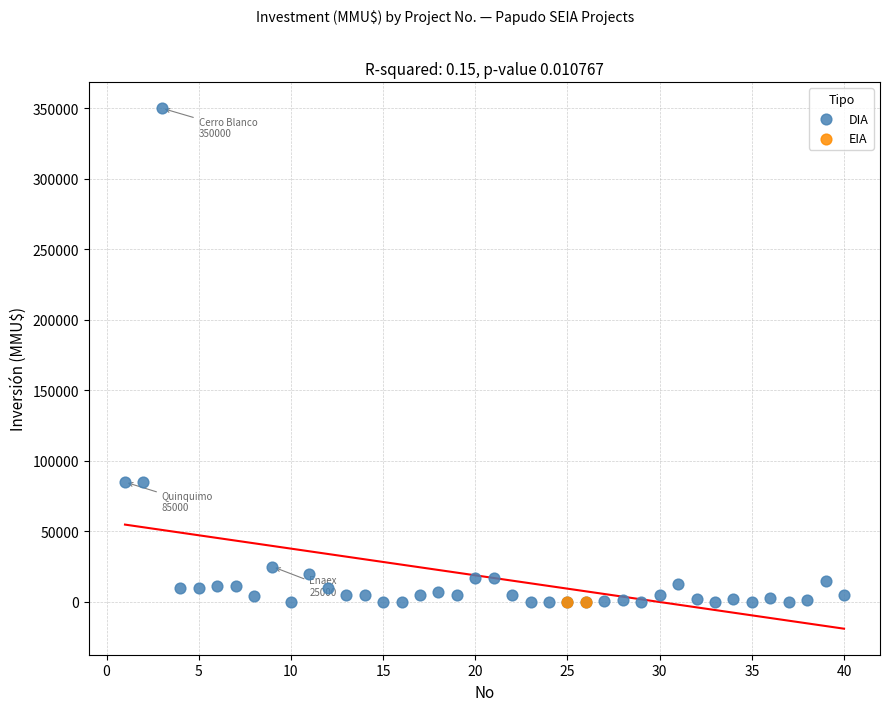

What are all the series names shown in the legend?

DIA, EIA